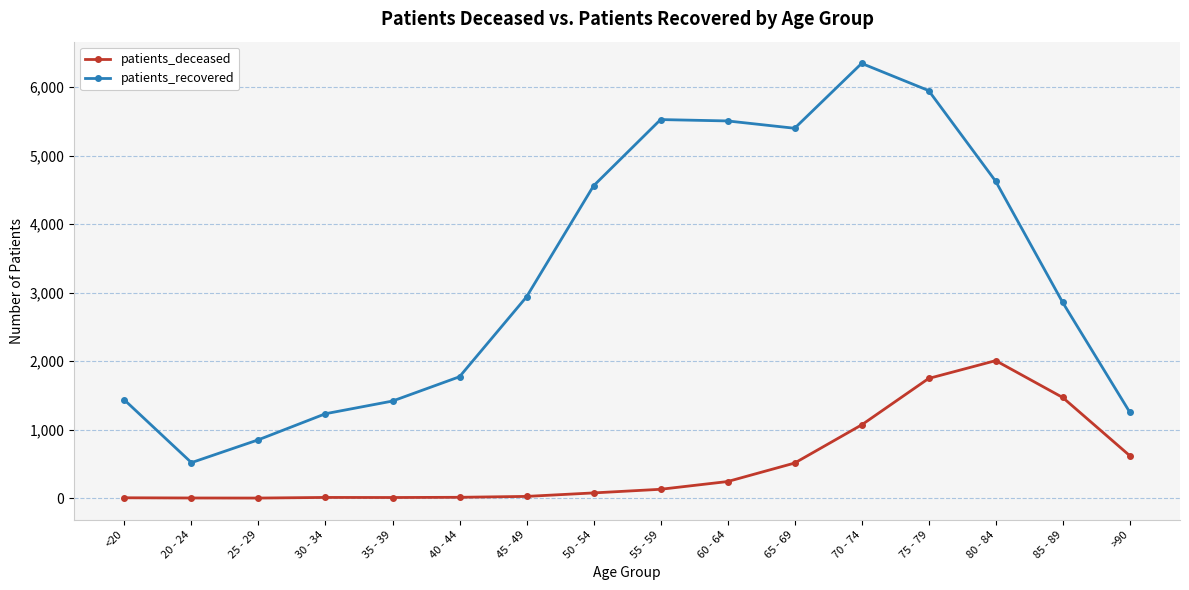

What is the difference between the patients_deceased values at 40 - 44 and 75 - 79?

1735